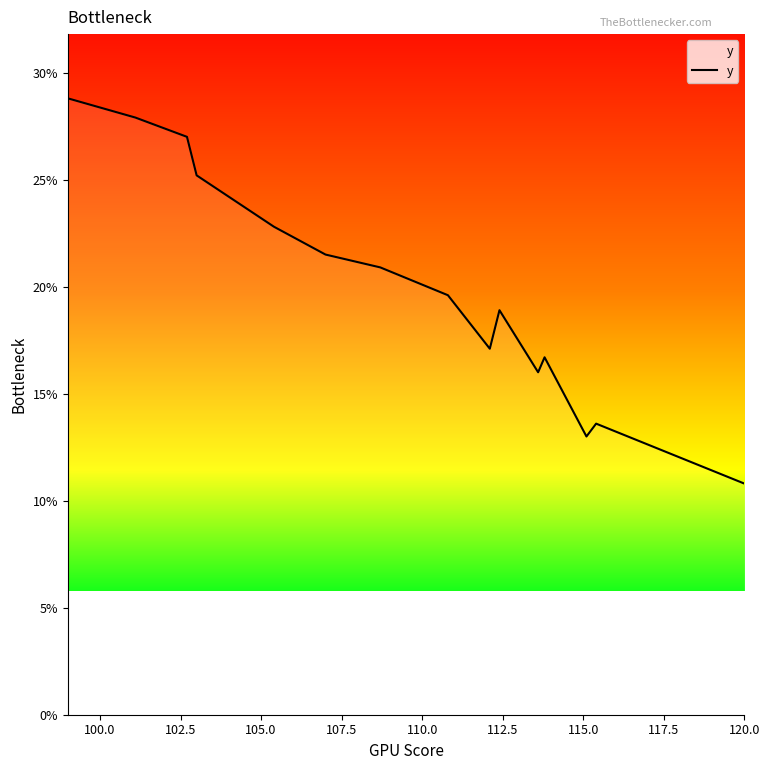

What is the smallest value displayed?

10.8